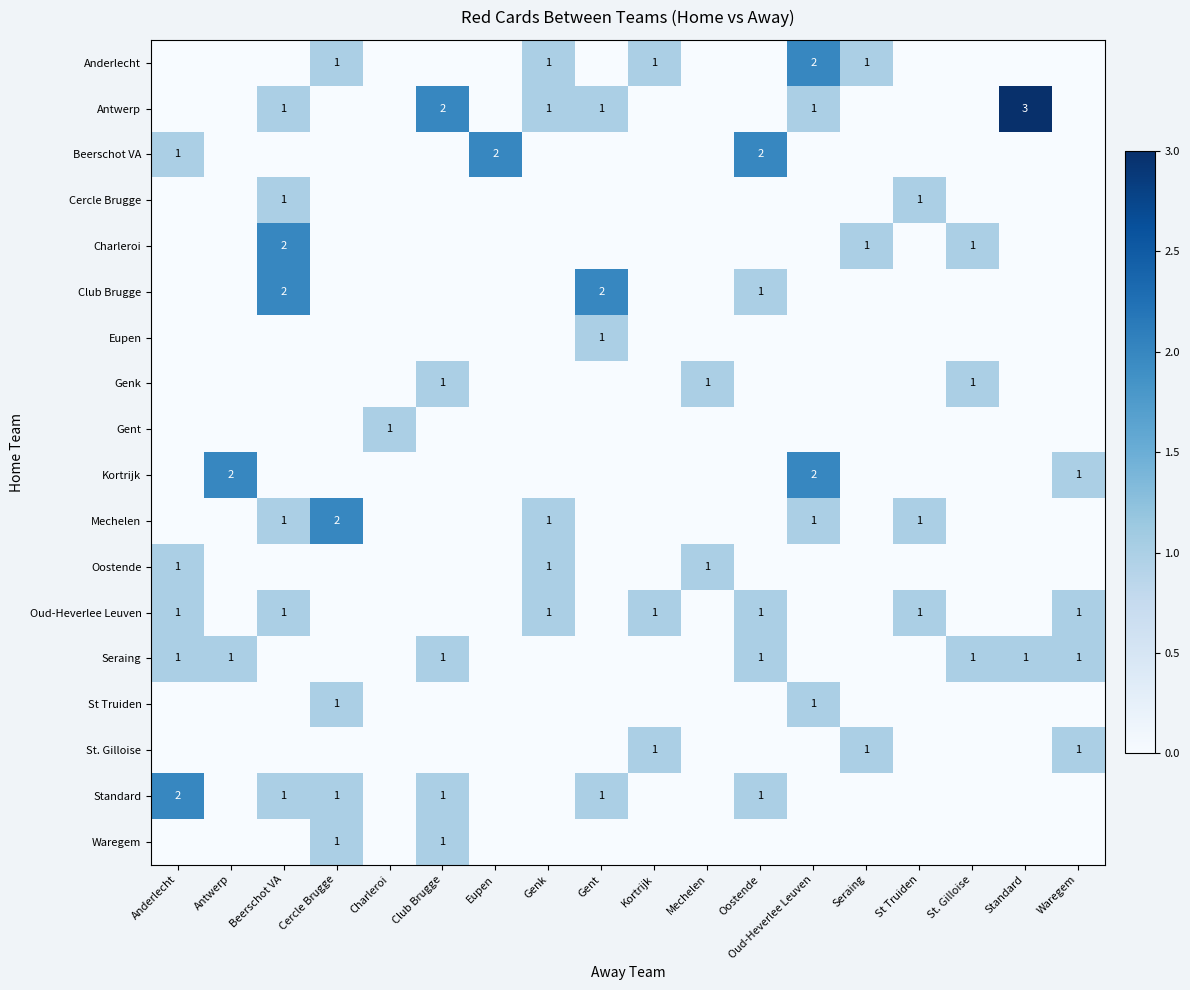

What is the sum of the Mechelen values at St Truiden and Cercle Brugge?

3